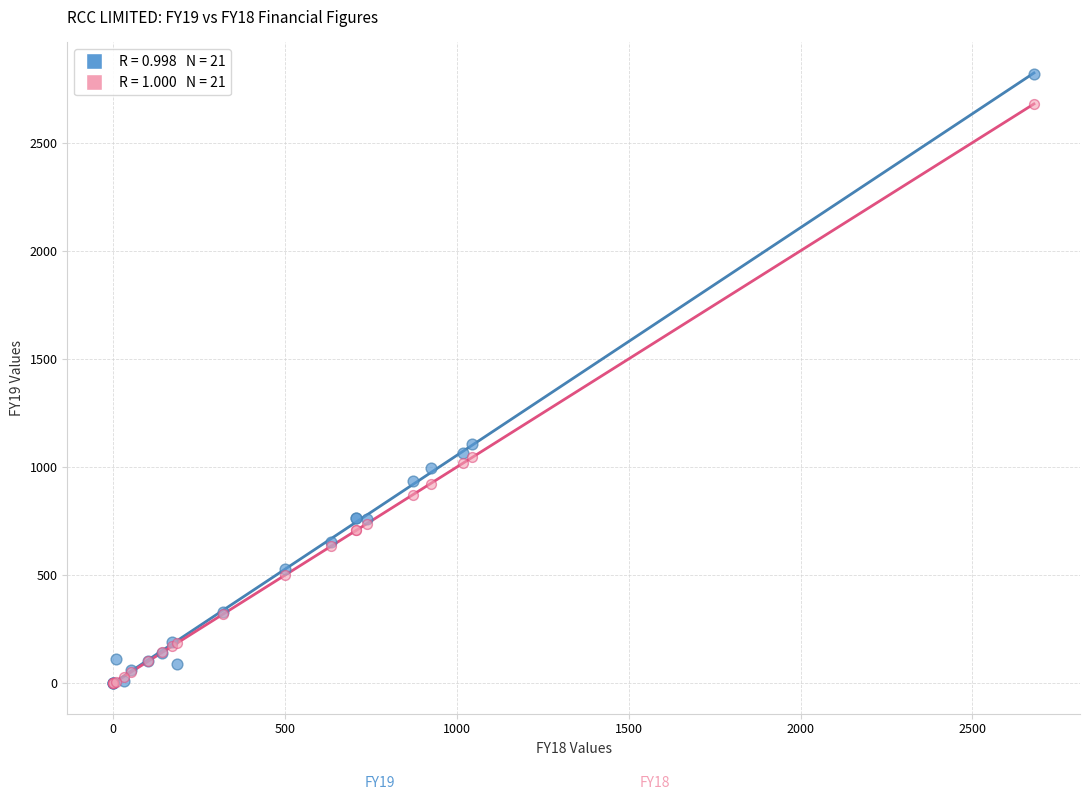

Across all series, what Y value is closest to 1408?

1106.5